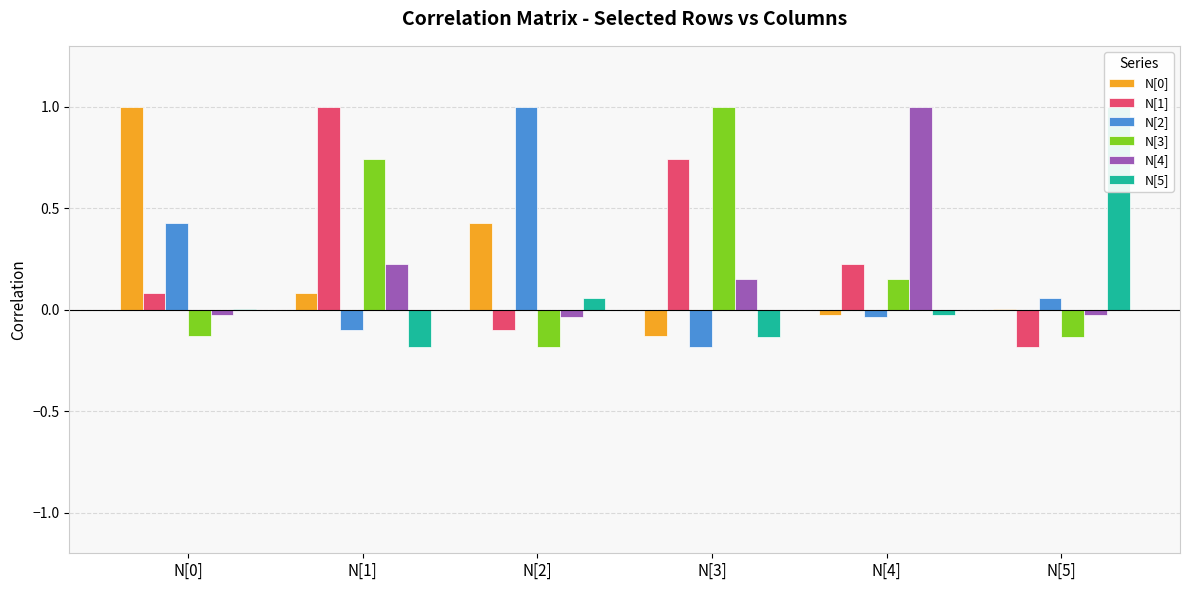

Is the value of N[2] at N[1] greater than the value of N[3] at N[4]?

No